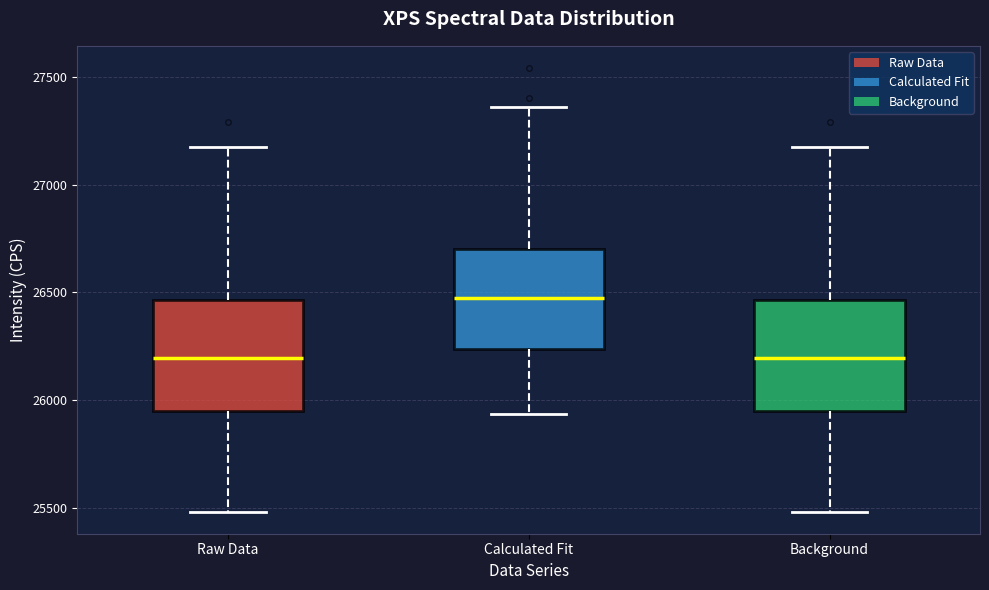

Reading left to right, read every box against the y-axis: the position of its median line, the range the box covers, and the ends of its whiskers. The values are not printed on the chart, so give them approximately, as read against the axis.

Raw Data: median 26200, box 25950 to 26450, whiskers 25500 to 27200
Calculated Fit: median 26450, box 26250 to 26700, whiskers 25950 to 27350
Background: median 26200, box 25950 to 26450, whiskers 25500 to 27200